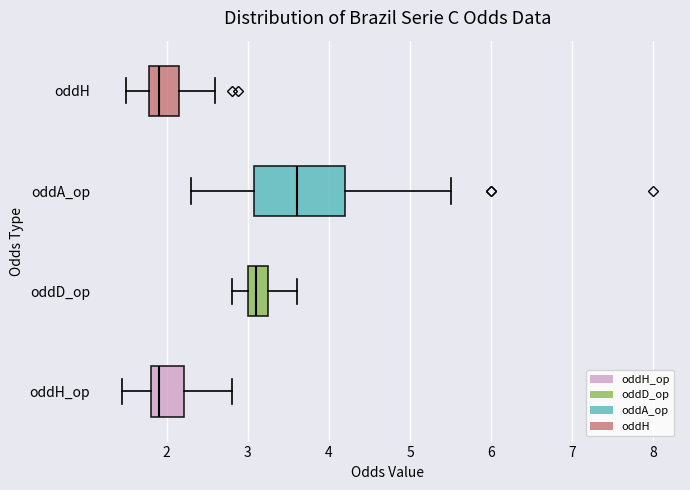

Where is the right edge of the box for oddA_op on the x-axis? The values are not printed on the chart, so give them approximately, as read against the axis.

4.2